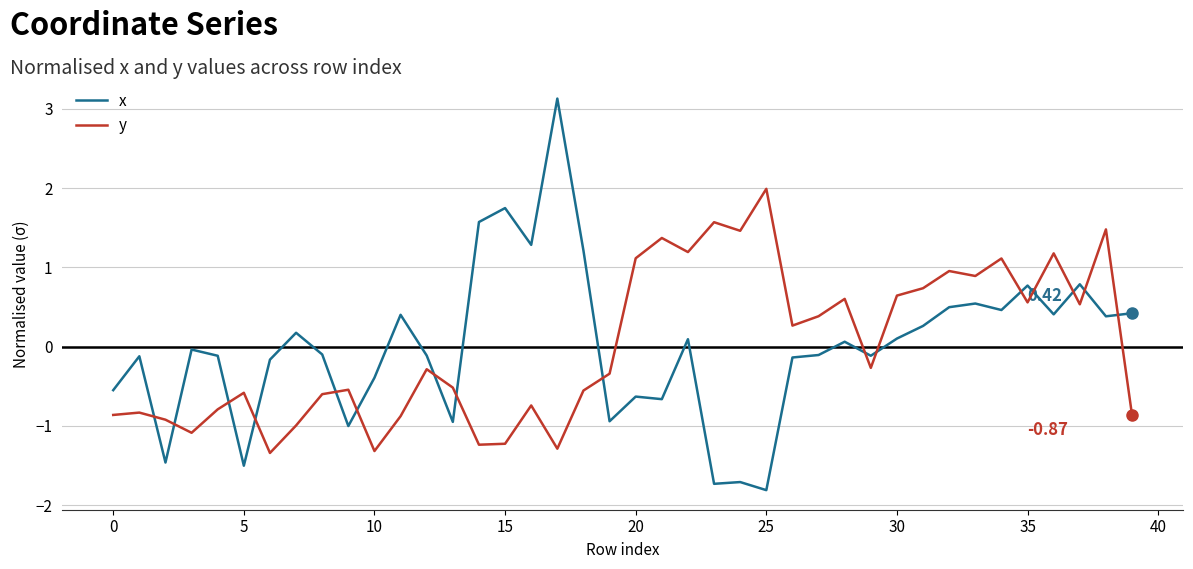

Rank the series by their maximum value, from lowest to highest.

y, x